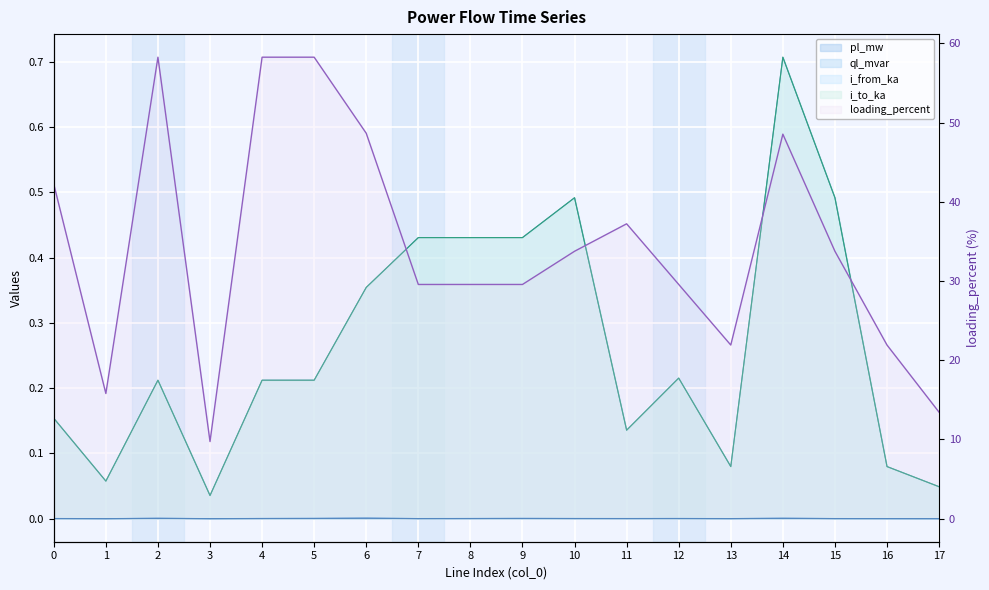

The value of i_to_ka at 14 is 0.7. True or false?

True